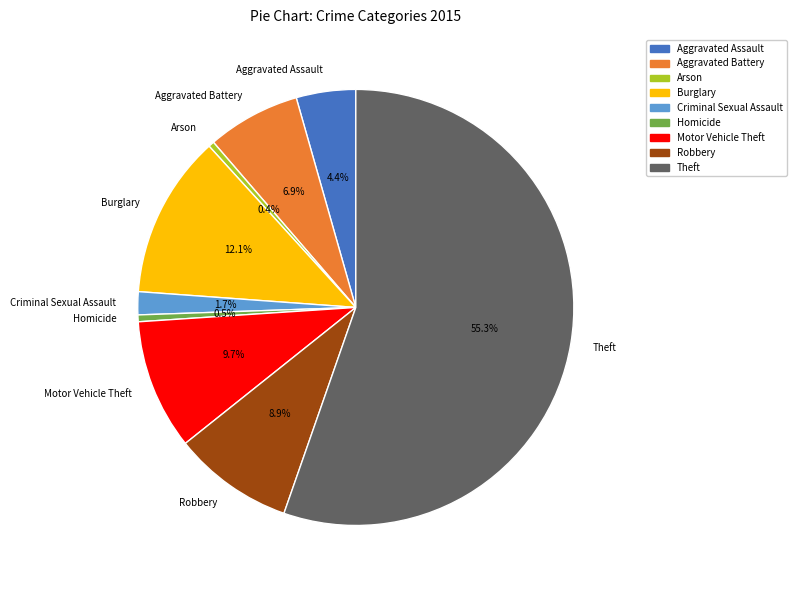

How much of the chart is everything except Burglary?

87.9%